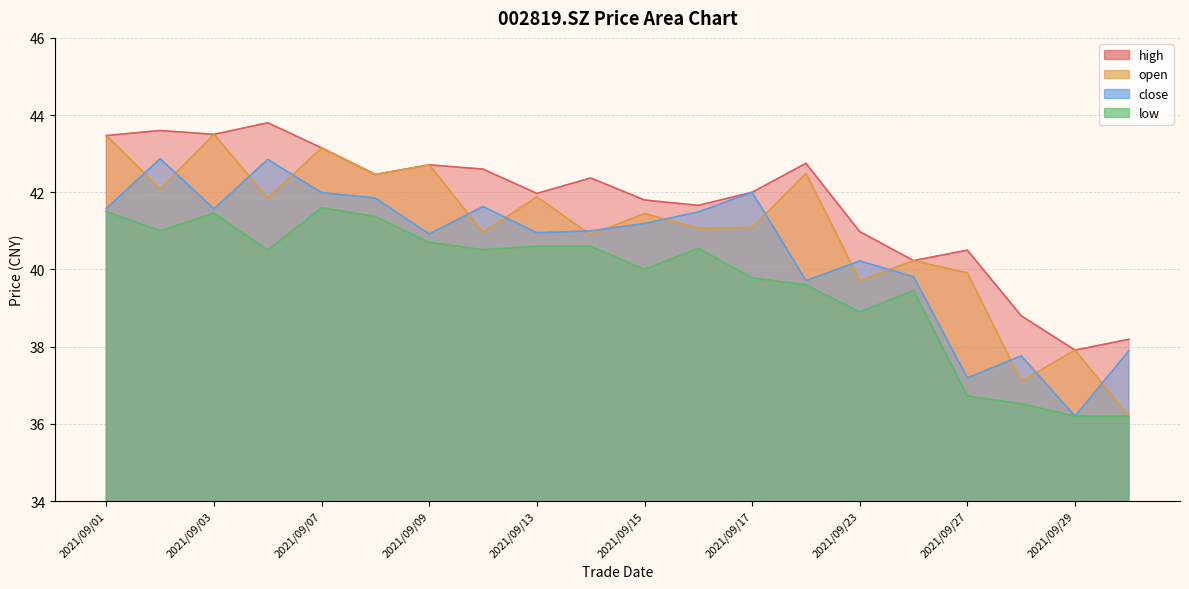

Reading left to right, transcribe all the data shown in this chart.

open: 43.5	42.1	43.5	41.9	43.1	42.5	42.7	41.0	41.9	40.9	41.5	41.1	41.1	42.5	39.7	40.2	39.9	37.1	37.9	36.2
close: 41.6	42.9	41.6	42.9	42.0	41.9	40.9	41.6	41.0	41.0	41.2	41.5	42.0	39.7	40.2	39.8	37.2	37.8	36.2	37.9
high: 43.5	43.6	43.5	43.8	43.1	42.5	42.7	42.6	42.0	42.4	41.8	41.7	42.0	42.8	41.0	40.2	40.5	38.8	37.9	38.2
low: 41.5	41.0	41.5	40.5	41.6	41.4	40.7	40.5	40.6	40.6	40.0	40.5	39.8	39.6	38.9	39.5	36.7	36.5	36.2	36.2